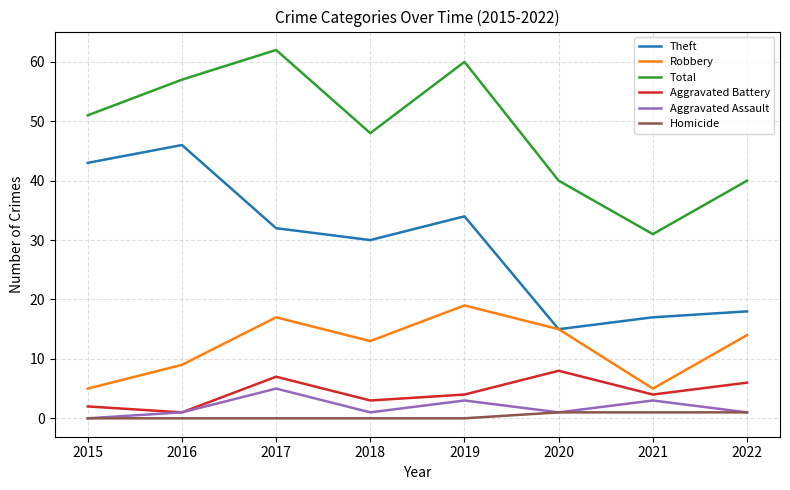

What is the difference between the highest and lowest values at 2021?

30